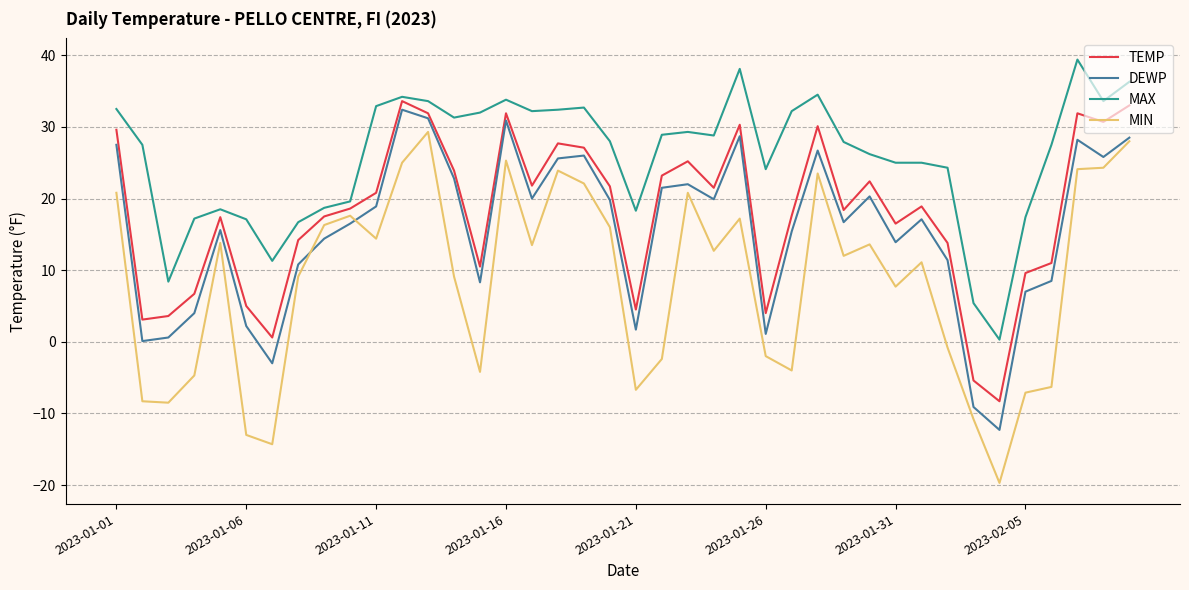

What is the greatest value displayed?

39.4